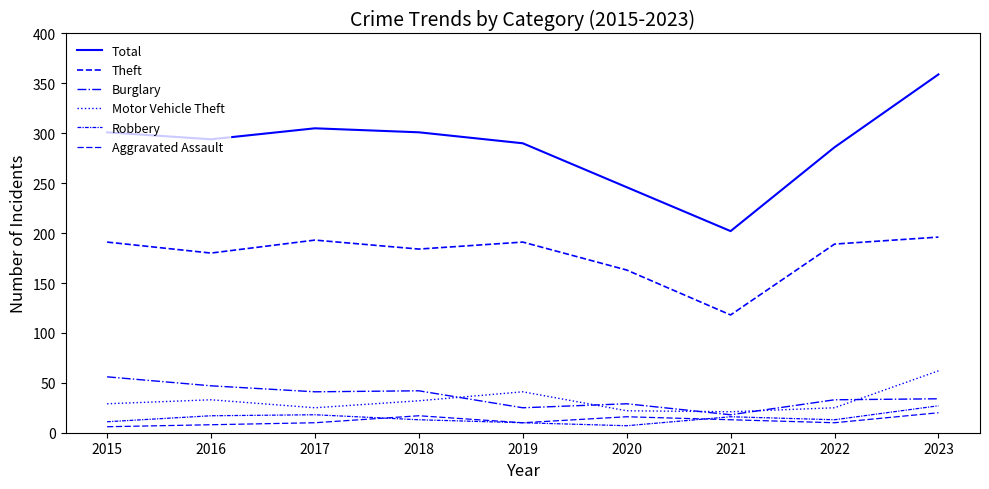

Where is the first local minimum for Robbery?

2020